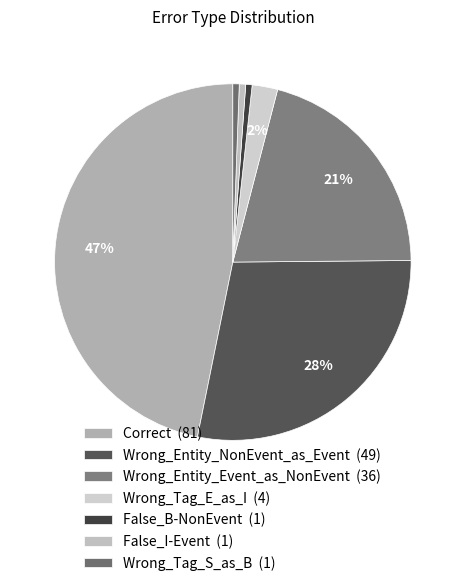

To the nearest percent, what is the difference between the largest and smallest slice percentages?

46%